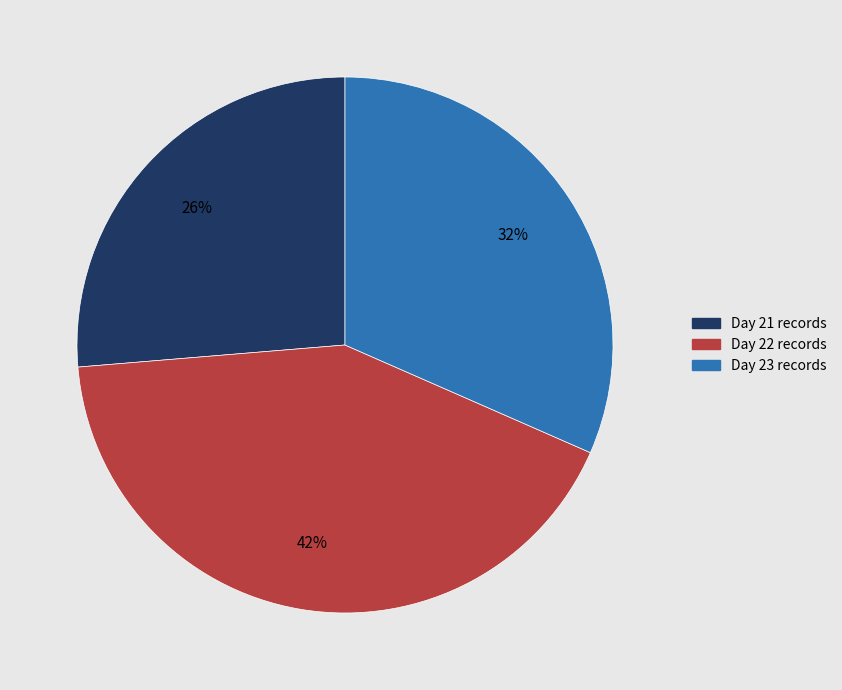

Does any single category account for the majority?

No